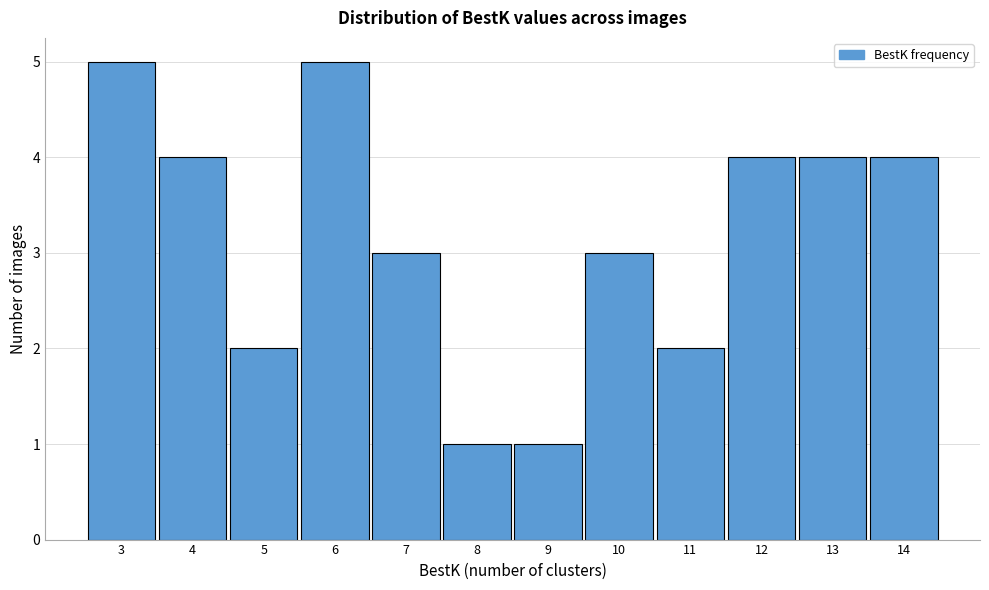

Reading left to right, transcribe this chart: for each bar, give the range it covers on the x-axis and its height. The values are not printed on the chart, so give them approximately, as read against the axis.

2.5 to 3.5: 5
3.5 to 4.5: 4
4.5 to 5.5: 2
5.5 to 6.5: 5
6.5 to 7.5: 3
7.5 to 8.5: 1
8.5 to 9.5: 1
9.5 to 10.5: 3
10.5 to 11.5: 2
11.5 to 12.5: 4
12.5 to 13.5: 4
13.5 to 14.5: 4